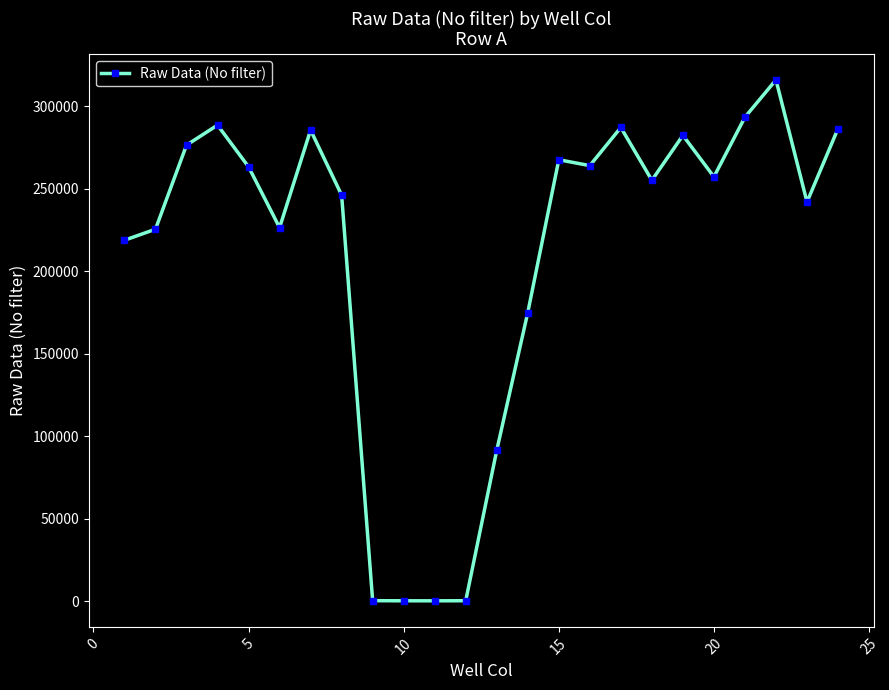

What is the maximum value shown in the chart?

316108